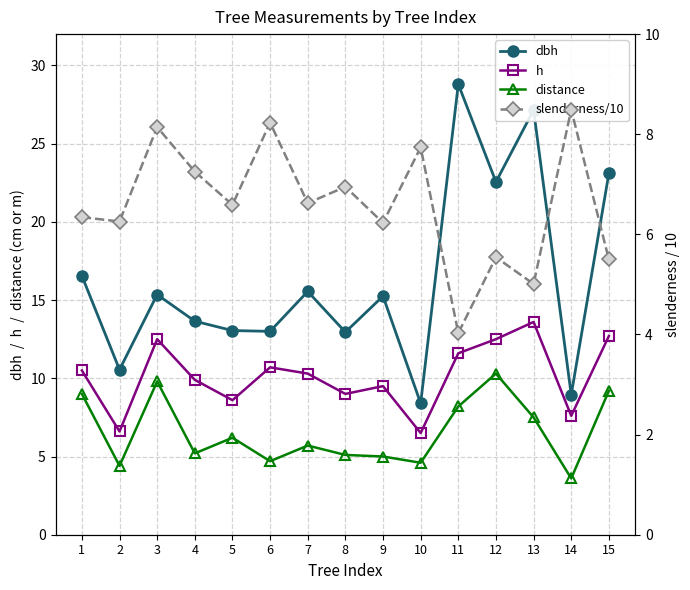

Where is h nearest to the value 10?

4